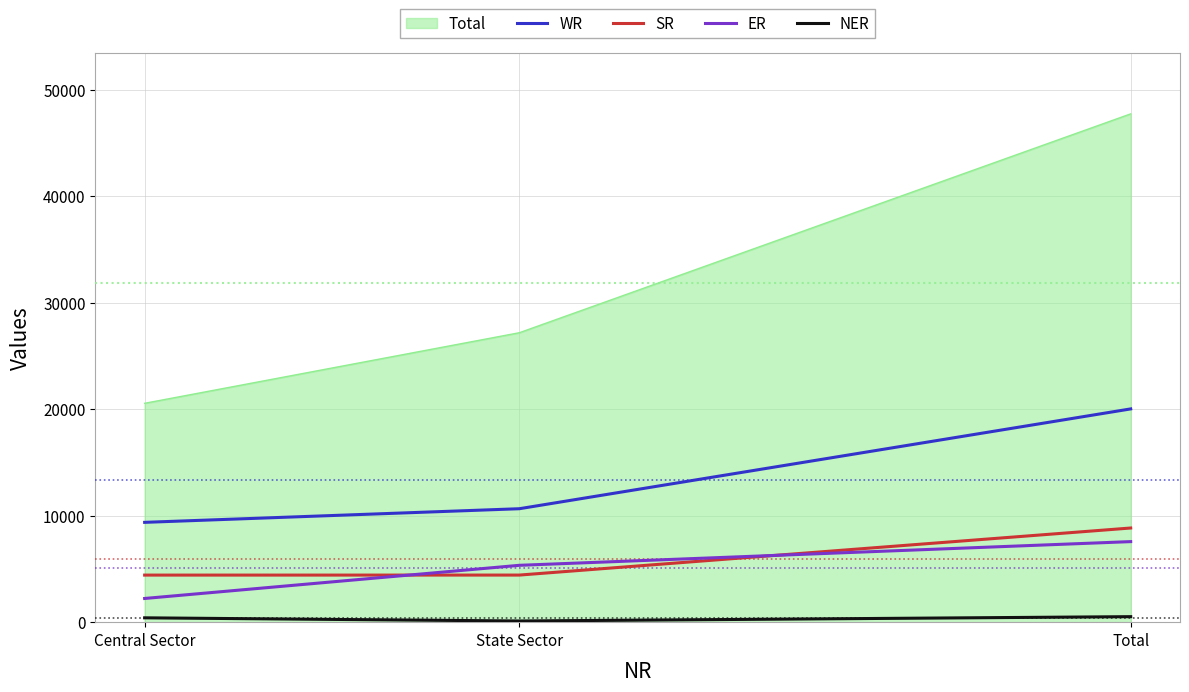

Which series has the largest total across all categories?

Total